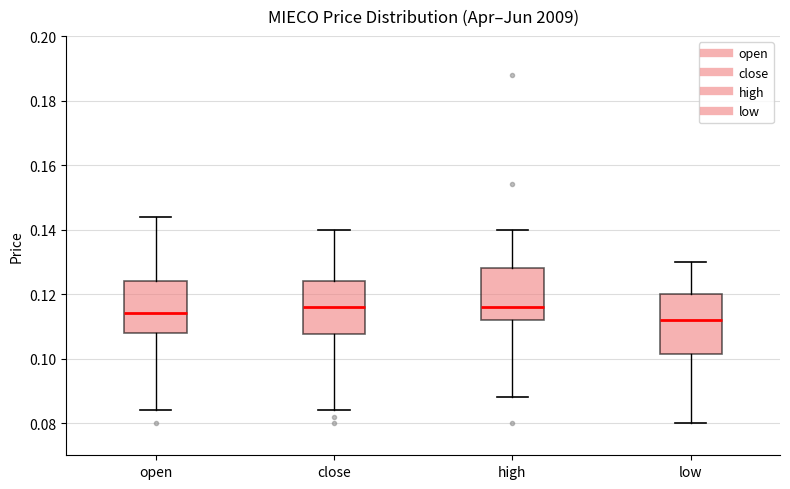

Where is the upper edge of the box for low on the y-axis? The values are not printed on the chart, so give them approximately, as read against the axis.

0.120